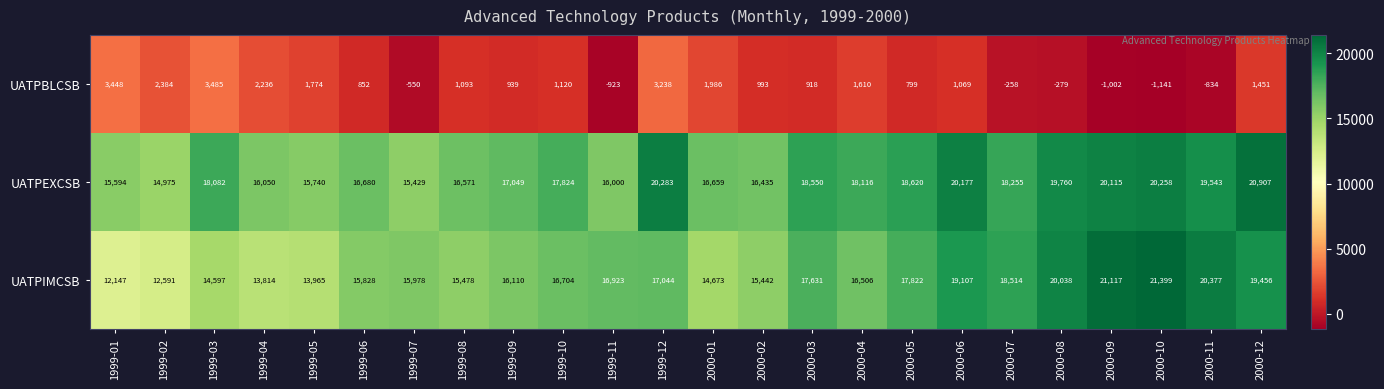

How many distinct data groups are displayed?

3